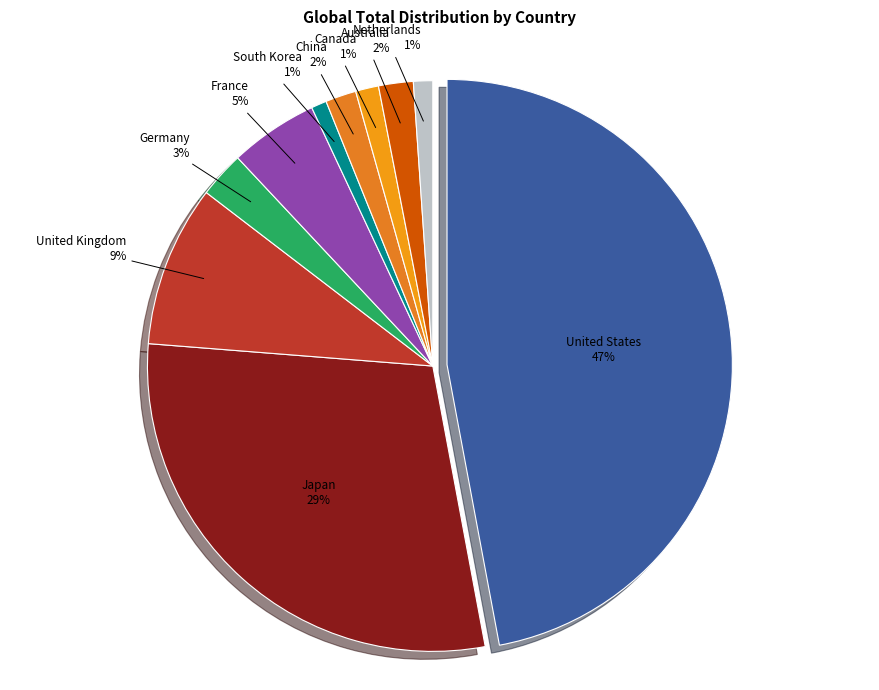

Does any single category account for the majority?

No